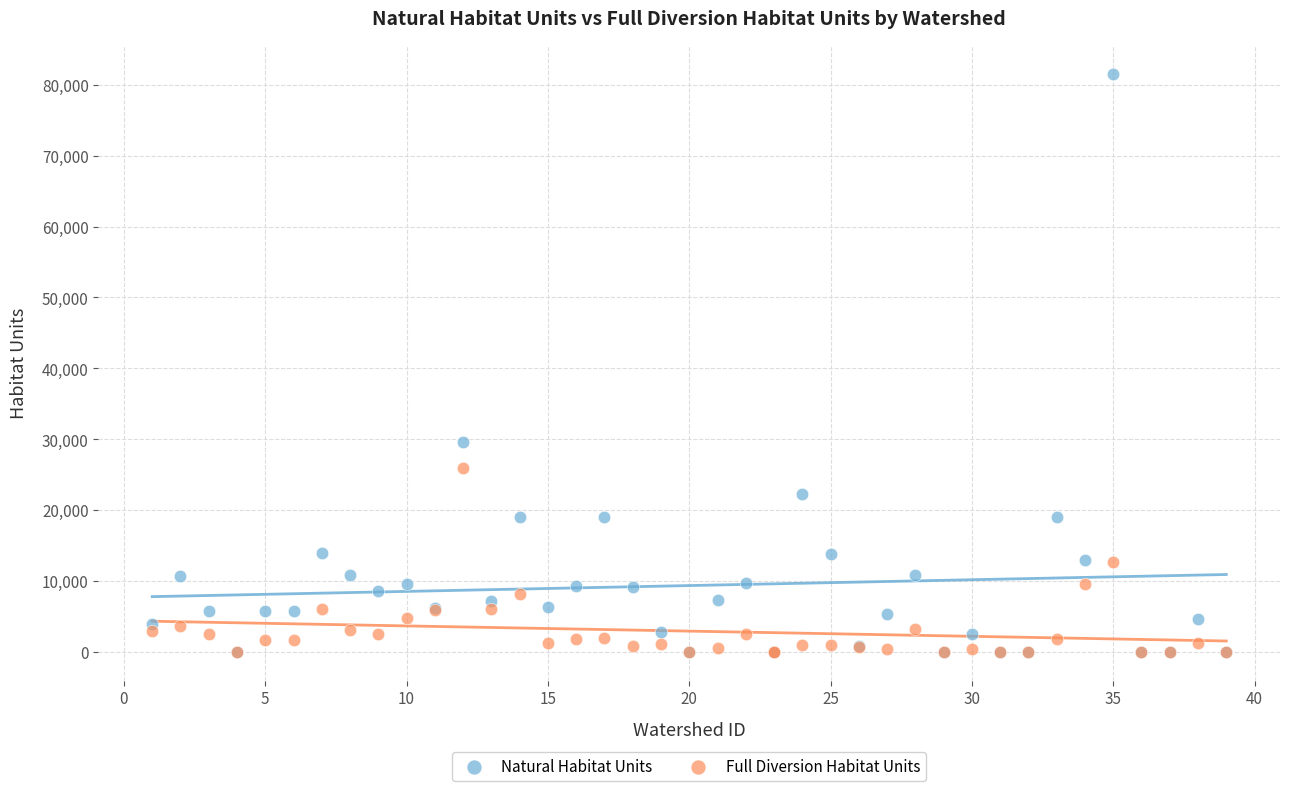

Across all series, what Y value is closest to 40779?

29578.0